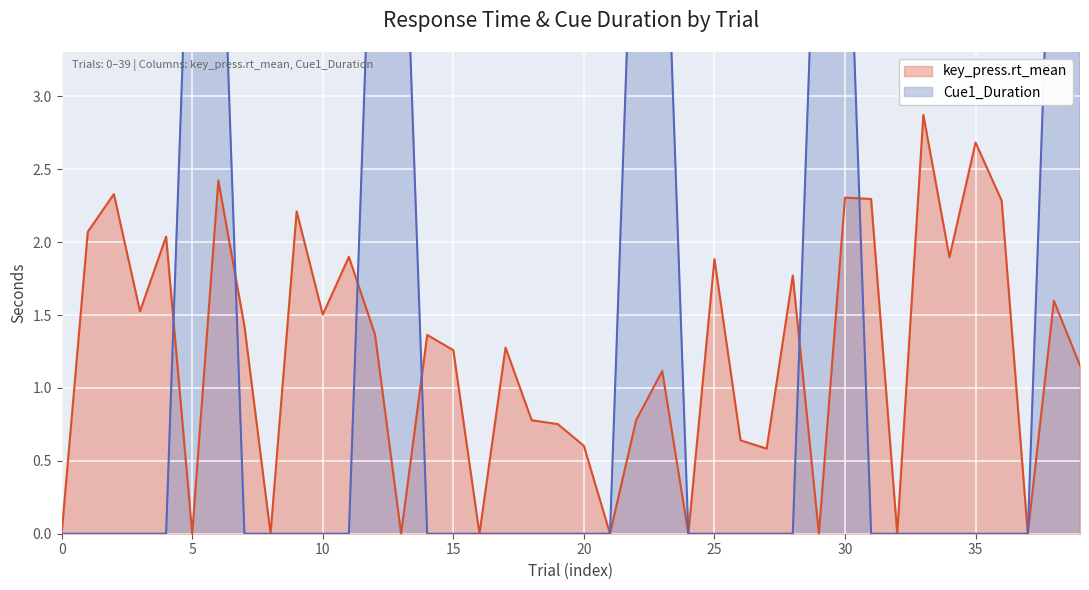

The value of key_press.rt_mean at 35 is 3.8. True or false?

False